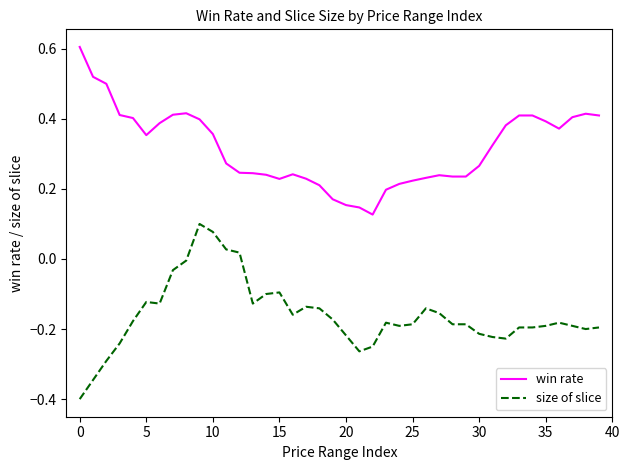

Which series has the widest spread of values?

size of slice